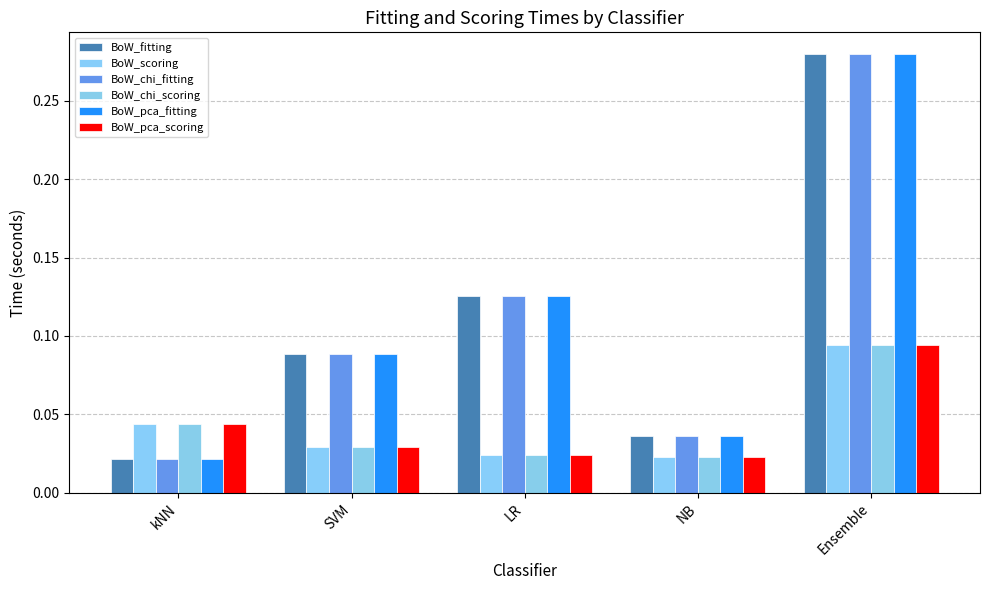

At kNN, list the series in order from largest to smallest.

BoW_scoring, BoW_chi_scoring, BoW_pca_scoring, BoW_fitting, BoW_chi_fitting, BoW_pca_fitting